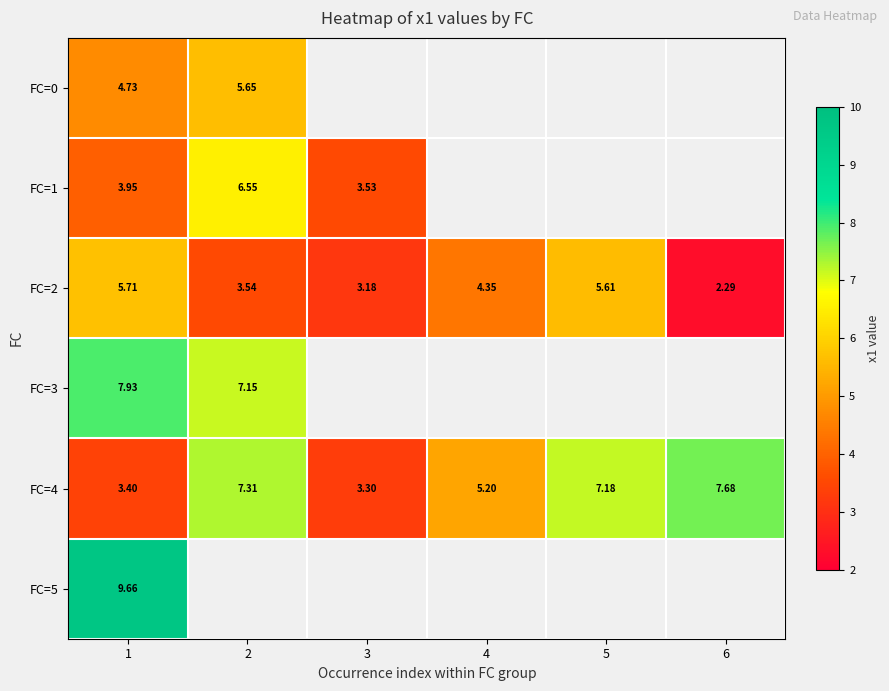

What is the greatest value displayed?

9.7